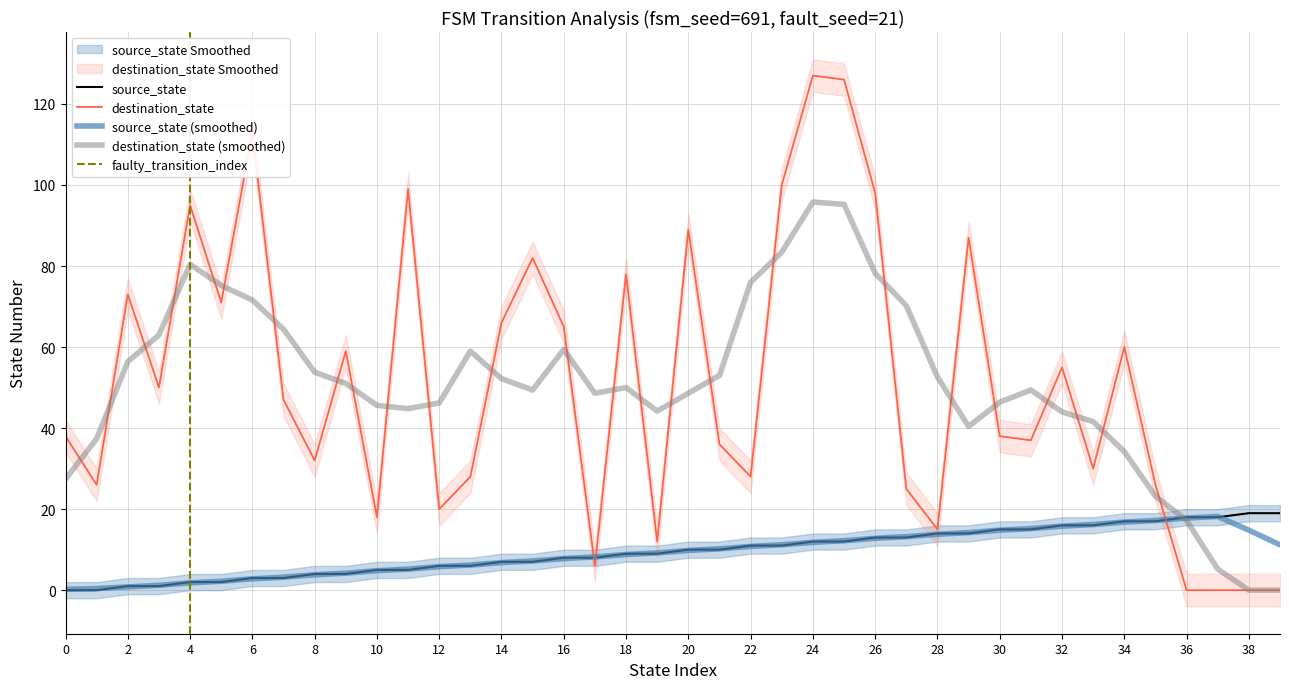

Reading left to right, list all the values displayed in this chart.

source_state: 0=0	1=0	2=1	3=1	4=2	5=2	6=3	7=3	8=4	9=4	10=5	11=5	12=6	13=6	14=7	15=7	16=8	17=8	18=9	19=9	20=10	21=10	22=11	23=11	24=12	25=12	26=13	27=13	28=14	29=14	30=15	31=15	32=16	33=16	34=17	35=17	36=18	37=18	38=19	39=19
destination_state: 0=38	1=26	2=73	3=50	4=95	5=71	6=113	7=47	8=32	9=59	10=18	11=99	12=20	13=28	14=66	15=82	16=65	17=6	18=78	19=12	20=89	21=36	22=28	23=100	24=127	25=126	26=98	27=25	28=15	29=87	30=38	31=37	32=55	33=30	34=60	35=26	36=0	37=0	38=0	39=0